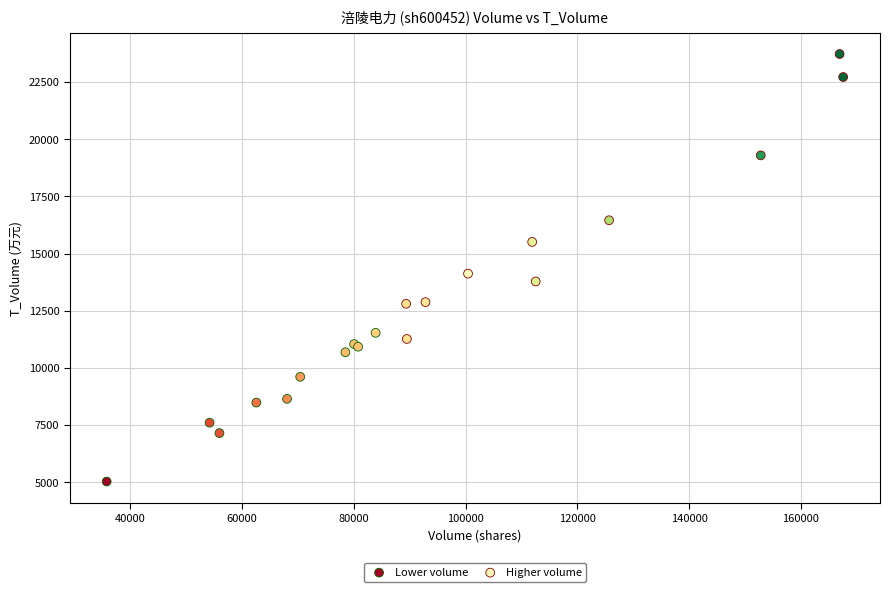

Which series reaches the minimum Y coordinate?

Lower volume